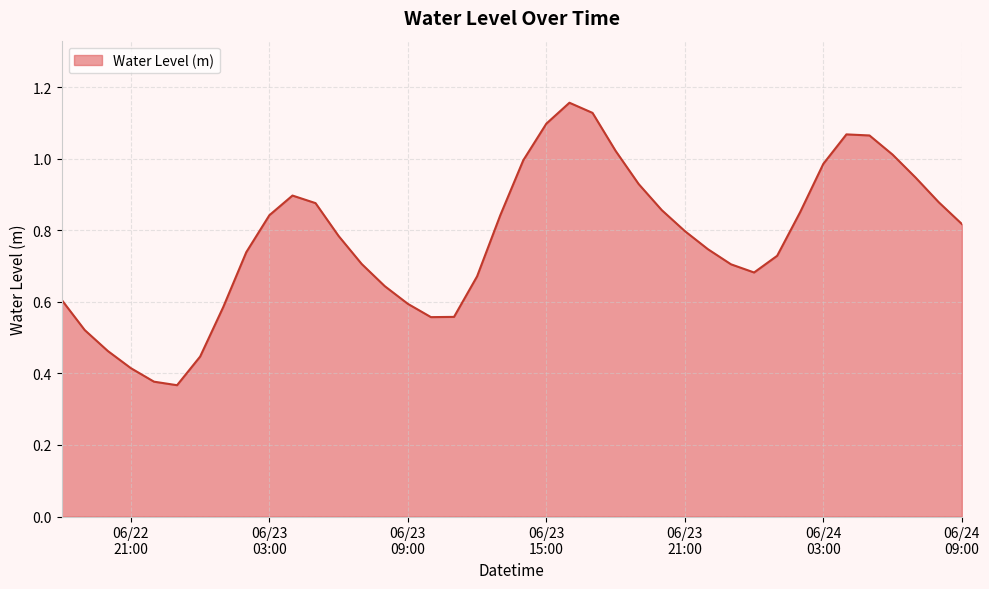

What is the sum of all values?

31.0